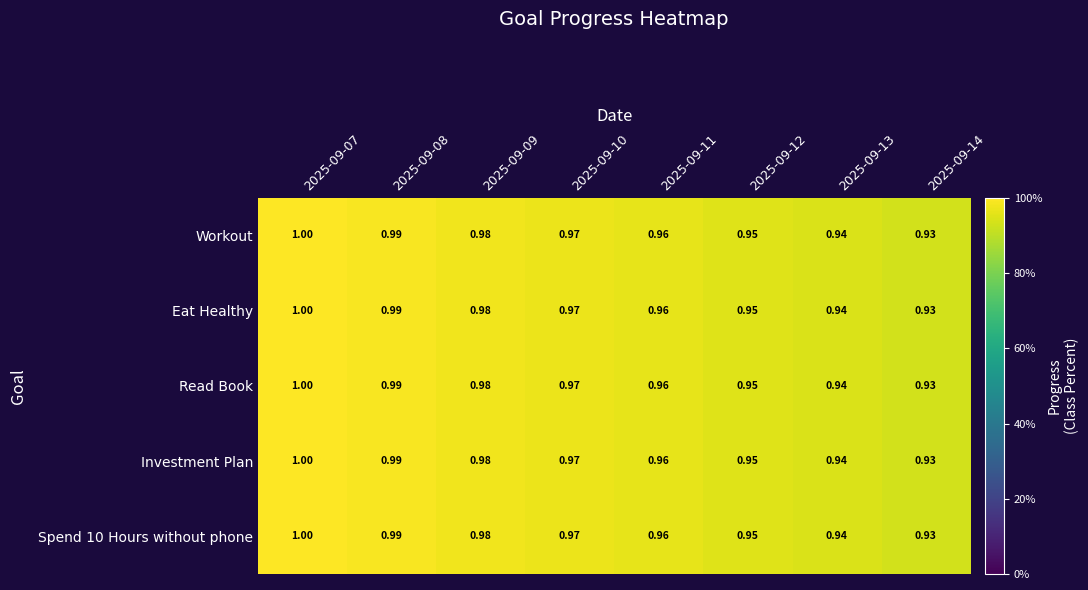

At how many categories does at least one series exceed 0?

8